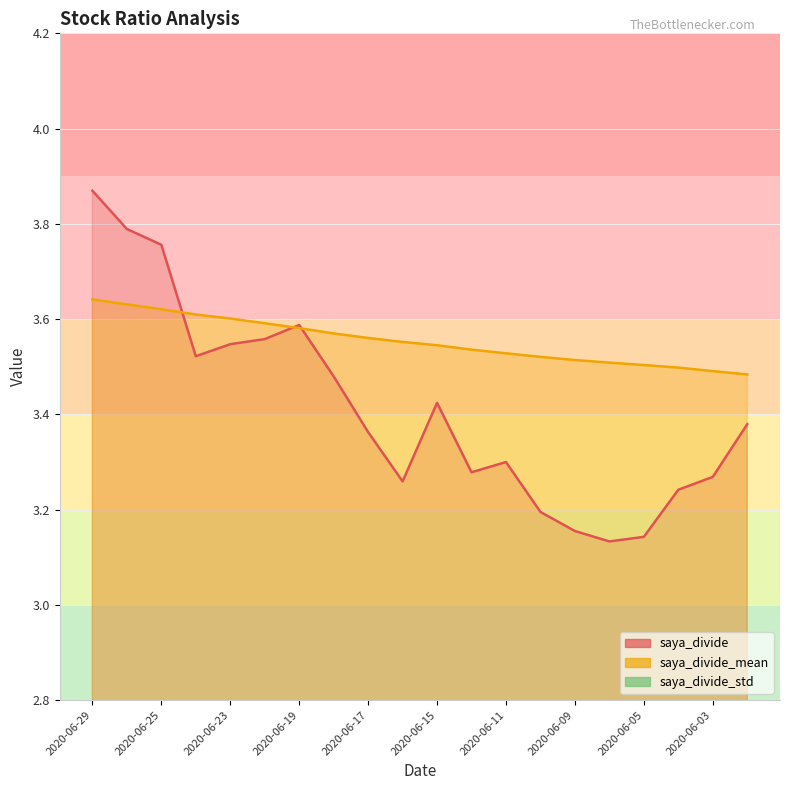

Reading left to right, what are all the values shown in this chart?

saya_divide: 2020-06-29=3.9	2020-06-26=3.8	2020-06-25=3.8	2020-06-24=3.5	2020-06-23=3.5	2020-06-22=3.6	2020-06-19=3.6	2020-06-18=3.5	2020-06-17=3.4	2020-06-16=3.3	2020-06-15=3.4	2020-06-12=3.3	2020-06-11=3.3	2020-06-10=3.2	2020-06-09=3.2	2020-06-08=3.1	2020-06-05=3.1	2020-06-04=3.2	2020-06-03=3.3	2020-06-02=3.4
saya_divide_mean: 2020-06-29=3.6	2020-06-26=3.6	2020-06-25=3.6	2020-06-24=3.6	2020-06-23=3.6	2020-06-22=3.6	2020-06-19=3.6	2020-06-18=3.6	2020-06-17=3.6	2020-06-16=3.6	2020-06-15=3.5	2020-06-12=3.5	2020-06-11=3.5	2020-06-10=3.5	2020-06-09=3.5	2020-06-08=3.5	2020-06-05=3.5	2020-06-04=3.5	2020-06-03=3.5	2020-06-02=3.5
saya_divide_std: 2020-06-29=0.3	2020-06-26=0.3	2020-06-25=0.3	2020-06-24=0.3	2020-06-23=0.3	2020-06-22=0.3	2020-06-19=0.3	2020-06-18=0.4	2020-06-17=0.4	2020-06-16=0.4	2020-06-15=0.4	2020-06-12=0.4	2020-06-11=0.4	2020-06-10=0.4	2020-06-09=0.4	2020-06-08=0.4	2020-06-05=0.4	2020-06-04=0.4	2020-06-03=0.5	2020-06-02=0.5